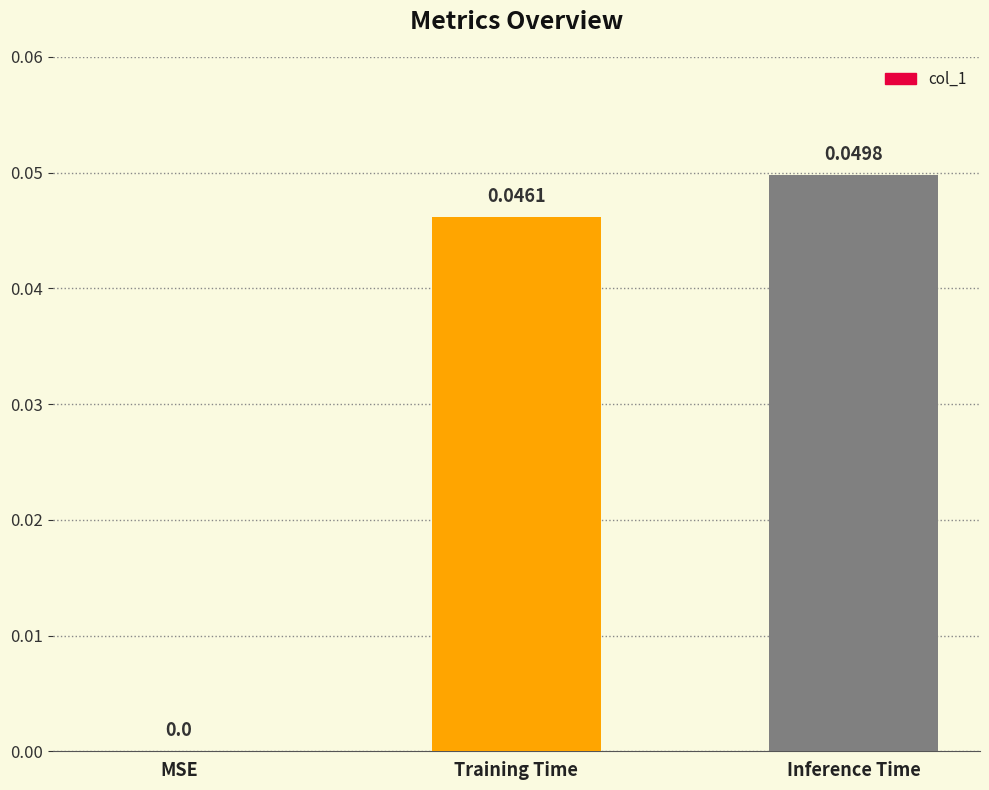

At which label is the value closest to 0?

MSE